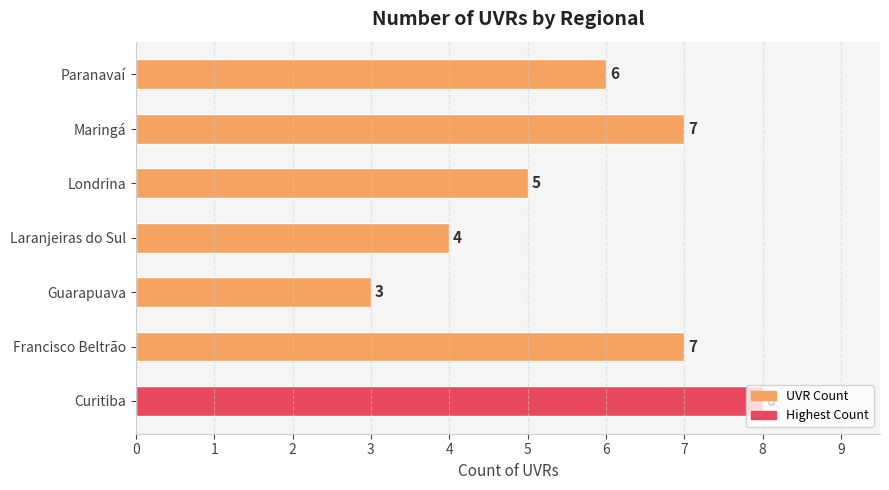

Is it true that the value at Londrina is 7?

False